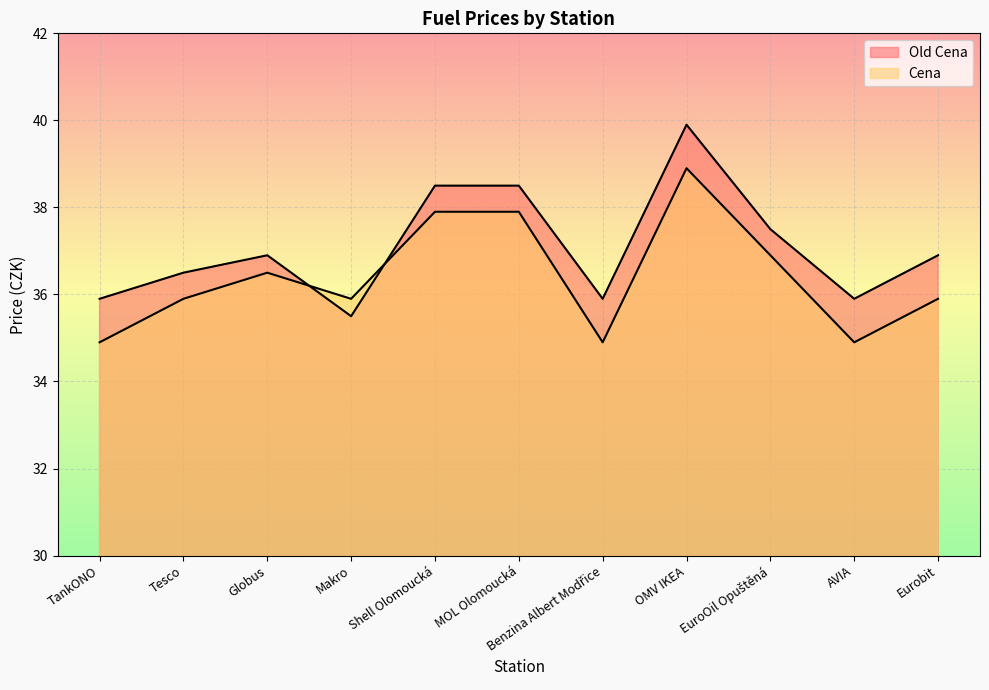

At which category does Old Cena reach its first local peak?

Globus